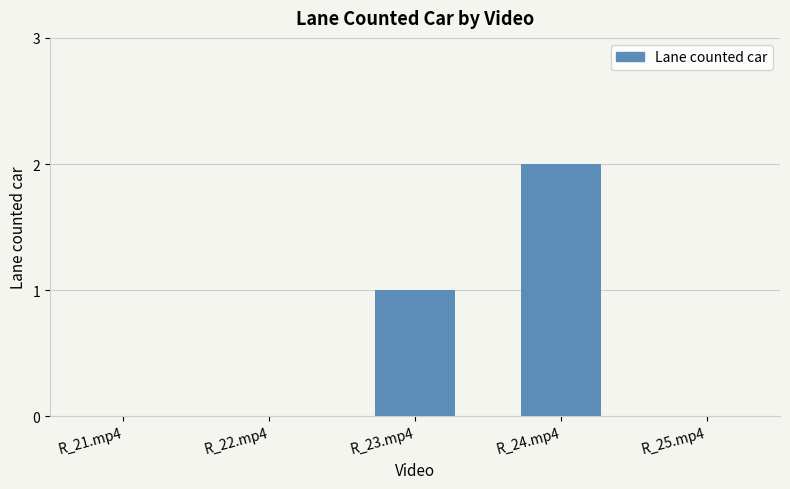

Reading left to right, list all the values displayed in this chart.

0	0	1	2	0